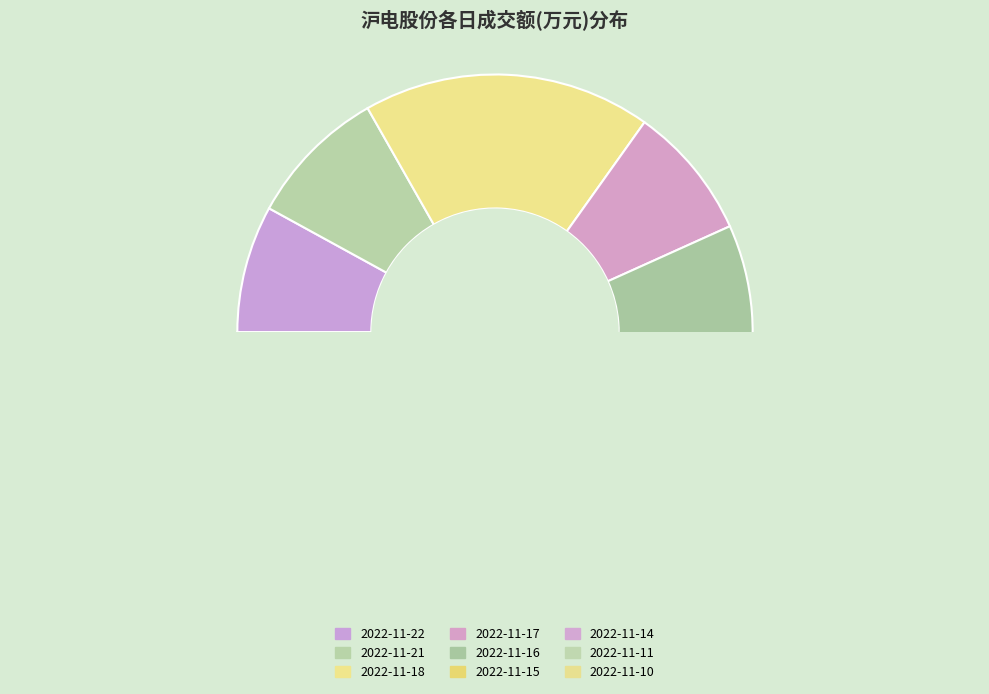

The 2022-11-22 slice represents 17% of the pie. True or false?

False